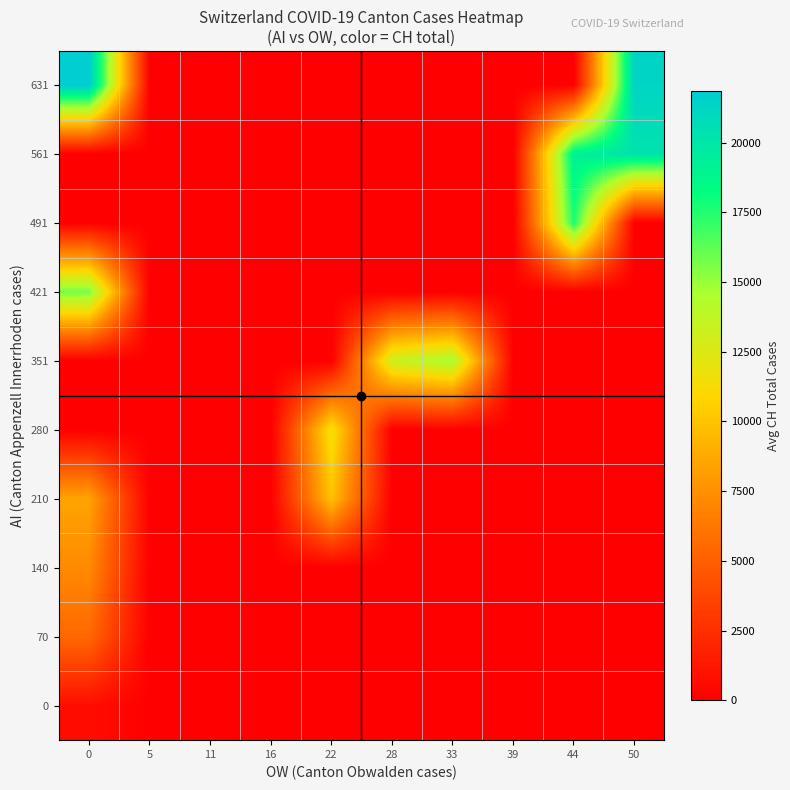

Reading left to right, extract all data points from this chart.

0: 0=760.7	5=0.0	11=0.0	16=0.0	22=0.0	28=0.0	33=0.0	39=0.0	44=0.0	50=0.0
70: 0=5473.5	5=0.0	11=0.0	16=0.0	22=0.0	28=0.0	33=0.0	39=0.0	44=0.0	50=0.0
140: 0=7240.0	5=0.0	11=0.0	16=0.0	22=0.0	28=0.0	33=0.0	39=0.0	44=0.0	50=0.0
210: 0=8465.0	5=0.0	11=0.0	16=0.0	22=9935.0	28=0.0	33=0.0	39=0.0	44=0.0	50=0.0
280: 0=0.0	5=0.0	11=0.0	16=0.0	22=11634.5	28=0.0	33=0.0	39=0.0	44=0.0	50=0.0
351: 0=0.0	5=0.0	11=0.0	16=0.0	22=0.0	28=13278.0	33=14625.0	39=0.0	44=0.0	50=0.0
421: 0=15782.0	5=0.0	11=0.0	16=0.0	22=0.0	28=0.0	33=0.0	39=0.0	44=0.0	50=0.0
491: 0=0.0	5=0.0	11=0.0	16=0.0	22=0.0	28=0.0	33=0.0	39=0.0	44=17638.0	50=0.0
561: 0=0.0	5=0.0	11=0.0	16=0.0	22=0.0	28=0.0	33=0.0	39=0.0	44=19207.0	50=20278.0
631: 0=21855.0	5=0.0	11=0.0	16=0.0	22=0.0	28=0.0	33=0.0	39=0.0	44=0.0	50=21267.0